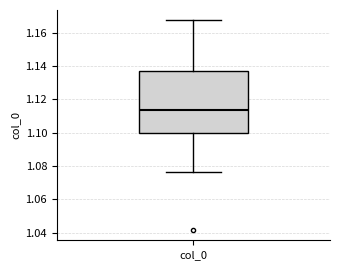

Transcribe this box plot: give where the median line is, the range the box spans, and where the two whiskers end, as read against the y-axis. The values are not printed on the chart, so give them approximately, as read against the axis.

median 1.114, box 1.100 to 1.136, whiskers 1.076 to 1.168